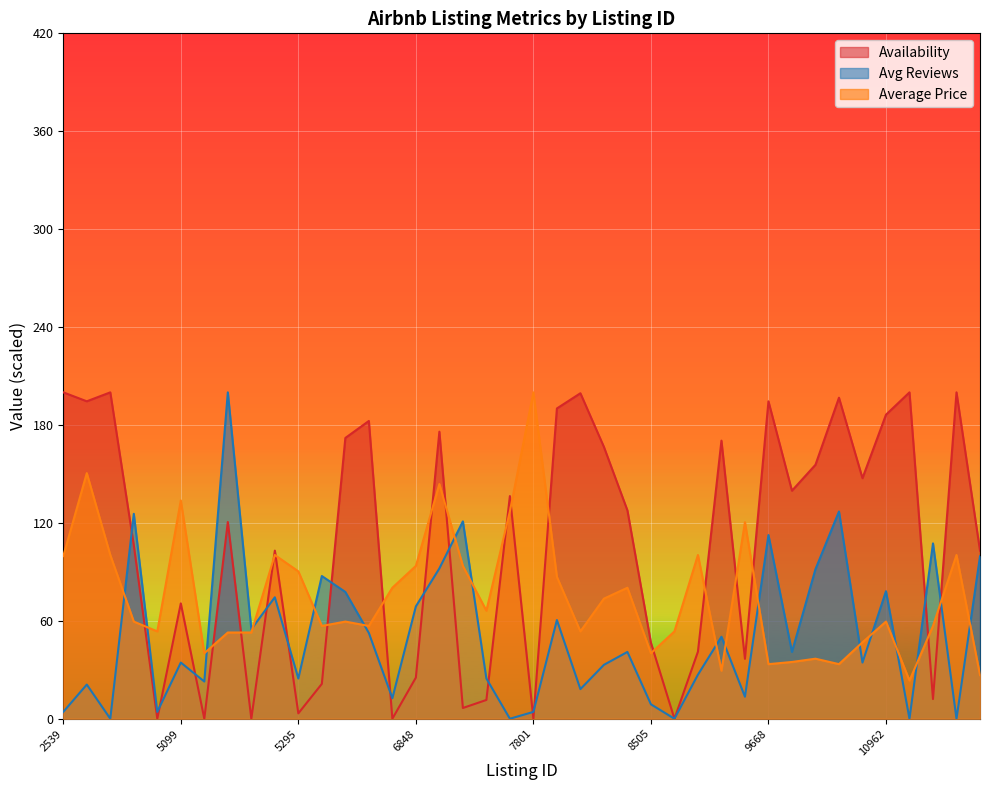

Between which two adjacent categories do Average Price and Availability first intersect?

3831 and 5022